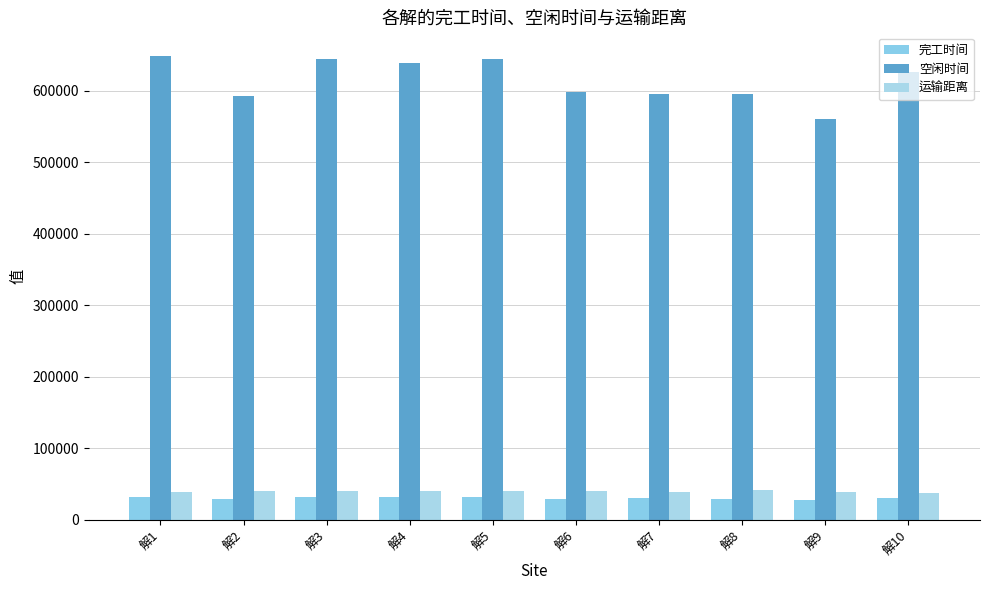

Which series changed the most between 解4 and 解9?

空闲时间